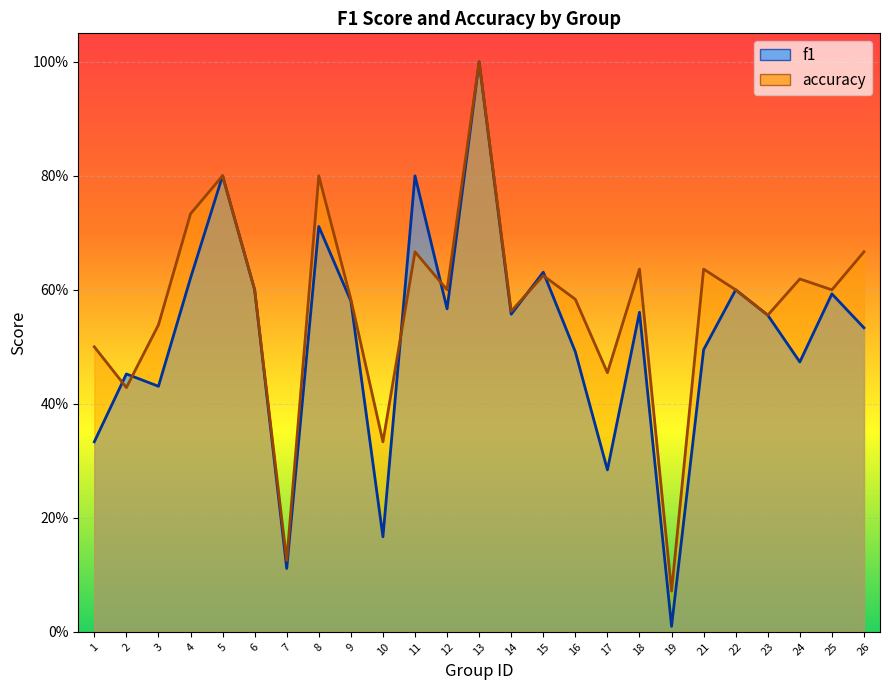

What are all the series names shown in the legend?

f1, accuracy